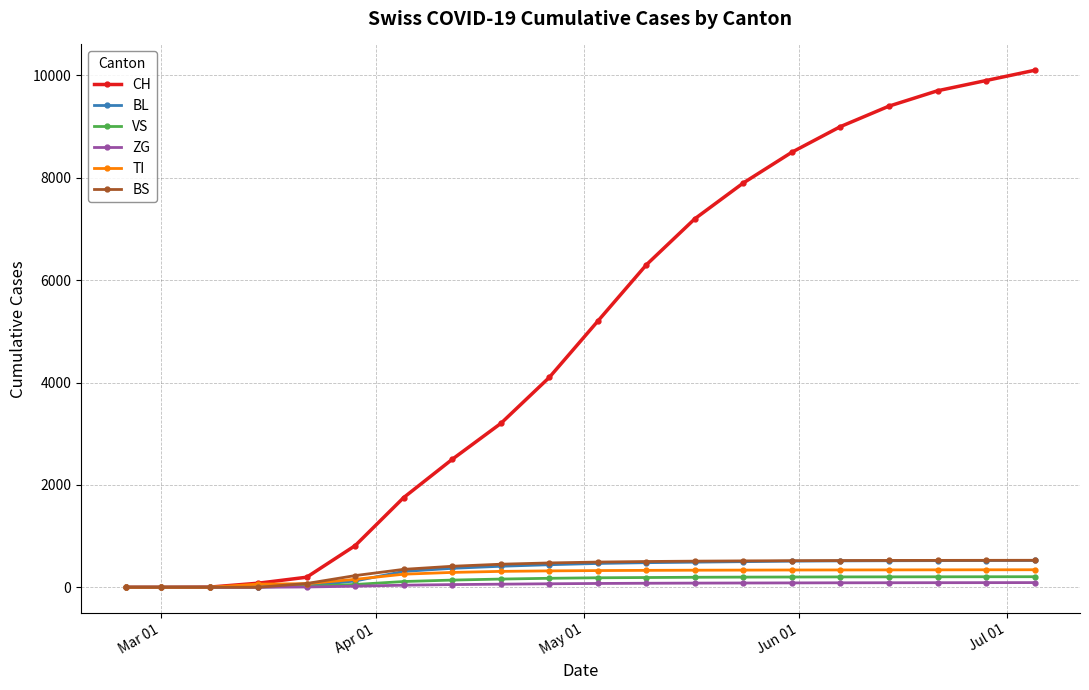

What is the difference between the maximum and second lowest values in the ZG series?

91